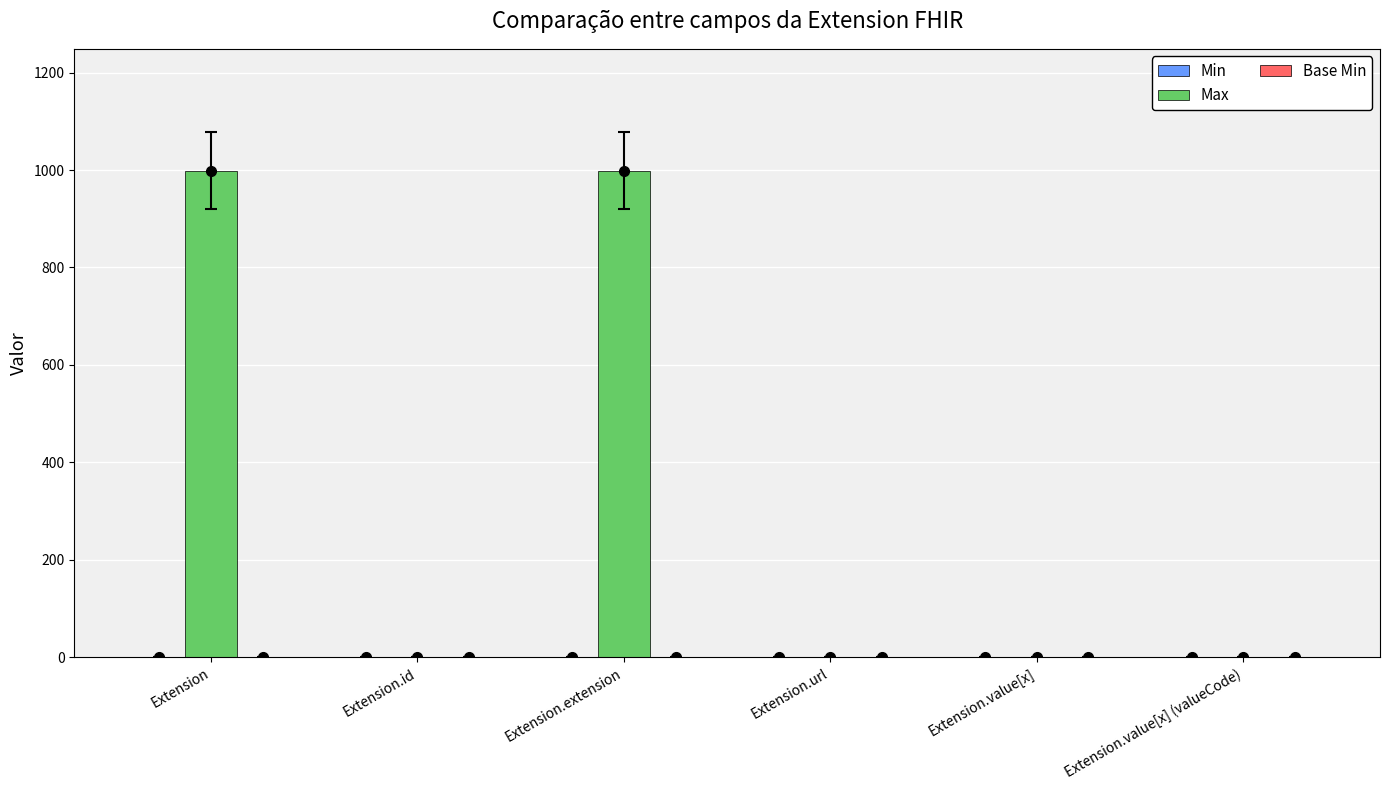

What is the difference between the Max values at Extension.url and Extension.extension?

998